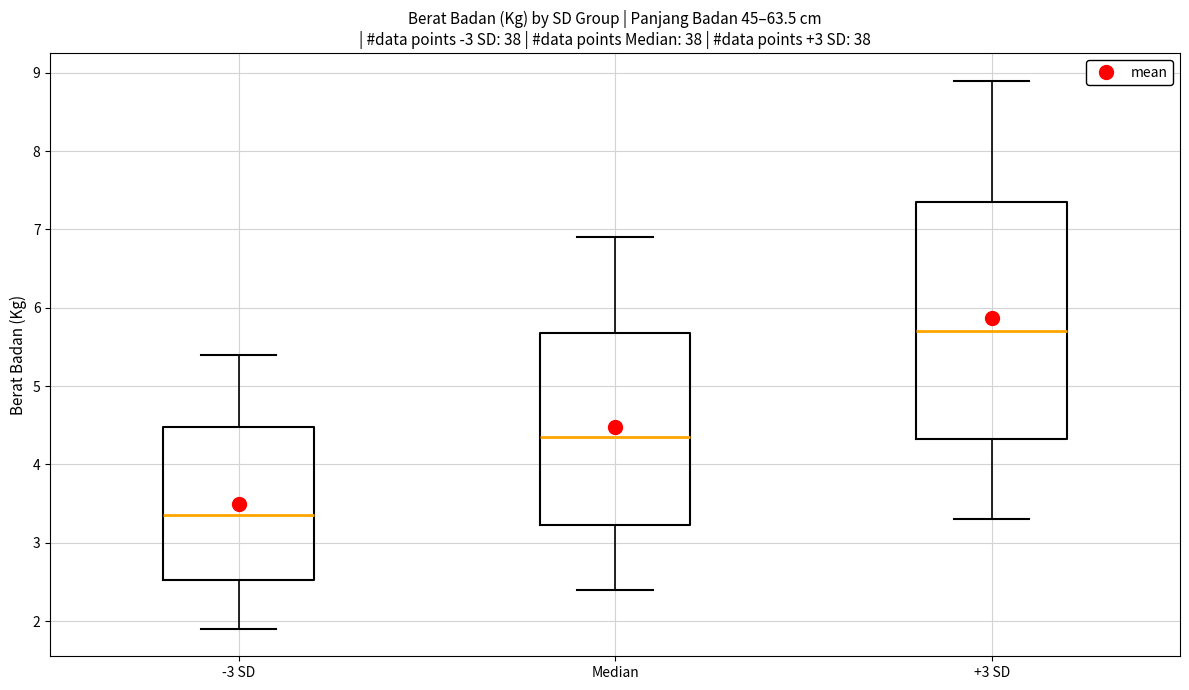

Where is the lower edge of the box for -3 SD on the y-axis? The values are not printed on the chart, so give them approximately, as read against the axis.

2.5